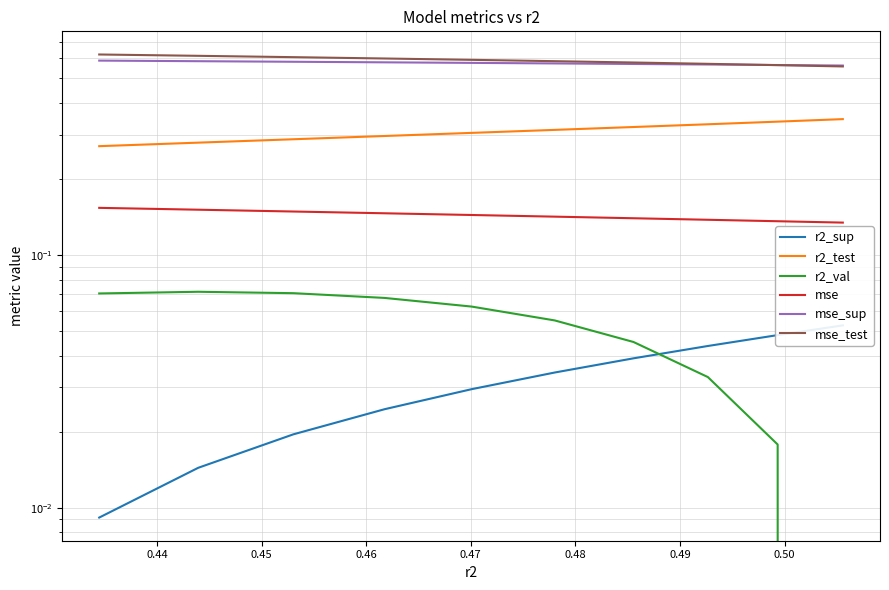

What value does the mse_test series have at 0.44?

0.6